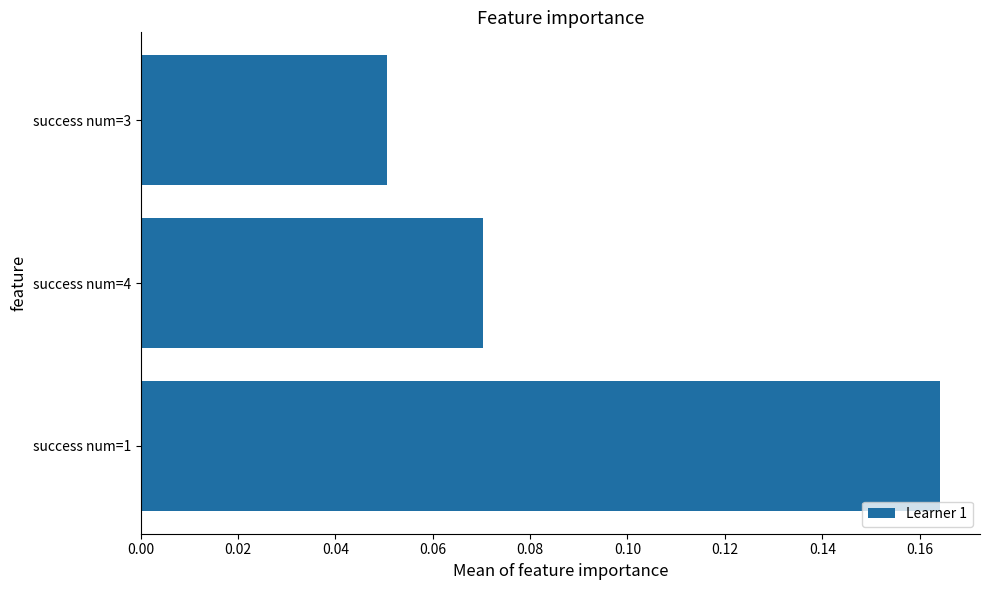

How many bars are there in total?

3